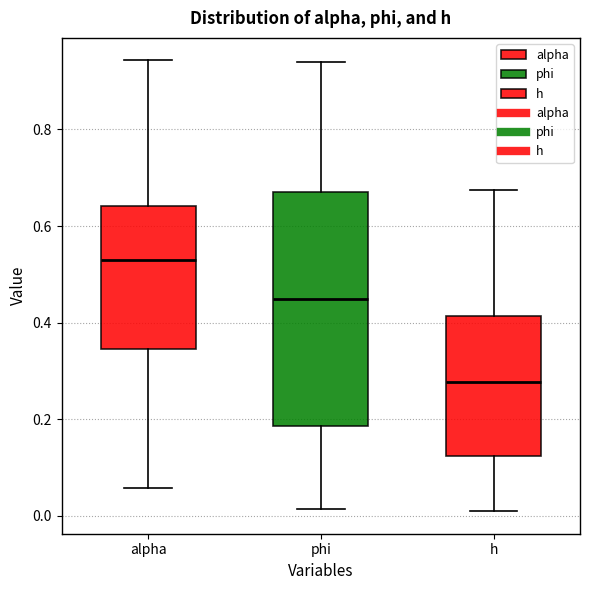

Which box's median line is the highest?

alpha